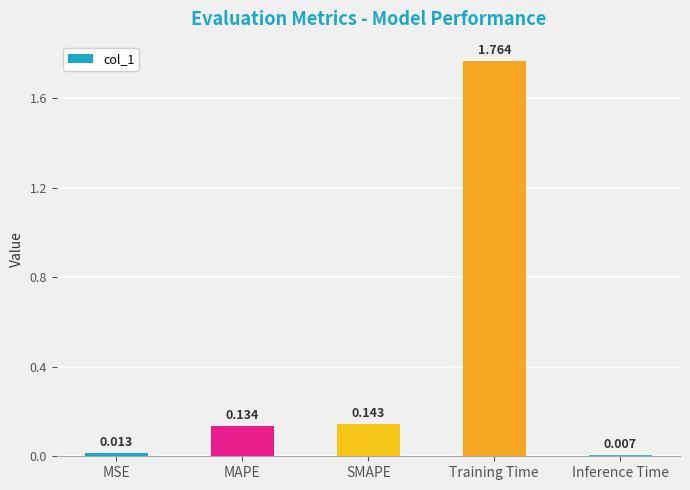

True or false: the data shows 0.2 at MAPE.

False